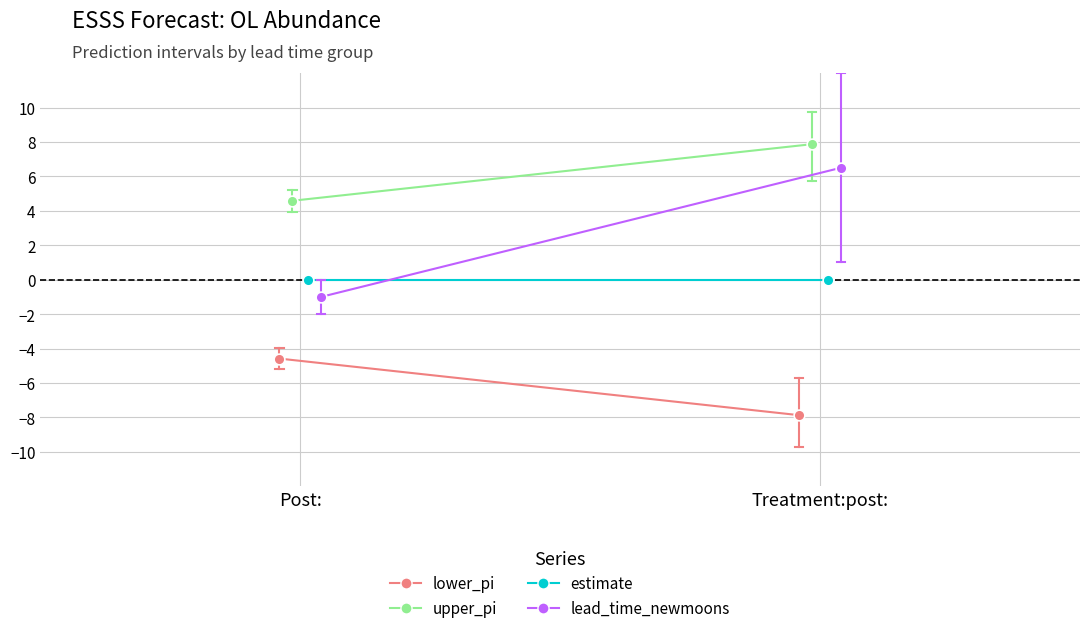

Which series reaches the maximum Y coordinate?

upper_pi